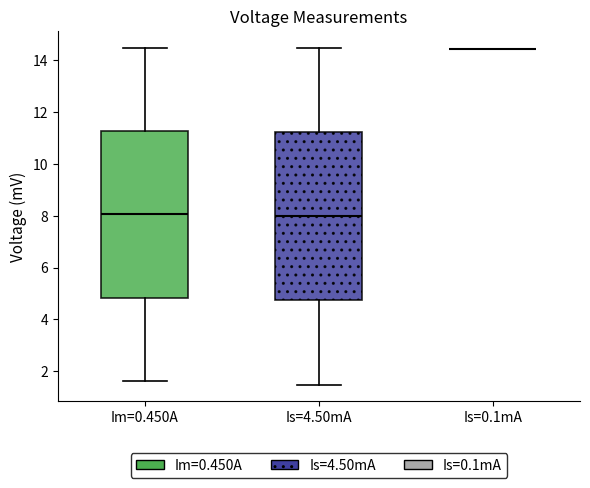

Reading left to right, read every box against the y-axis: the position of its median line, the range the box covers, and the ends of its whiskers. The values are not printed on the chart, so give them approximately, as read against the axis.

Im=0.450A: median 8.0, box 4.8 to 11.2, whiskers 1.6 to 14.4
Is=4.50mA: median 8.0, box 4.8 to 11.2, whiskers 1.4 to 14.4
Is=0.1mA: box collapsed to a line at 14.4, whiskers 14.4 to 14.4